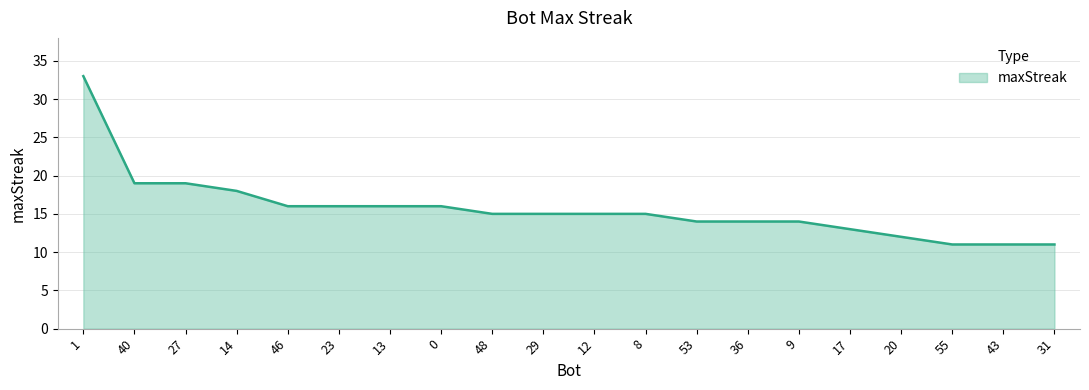

What is the average value?

16